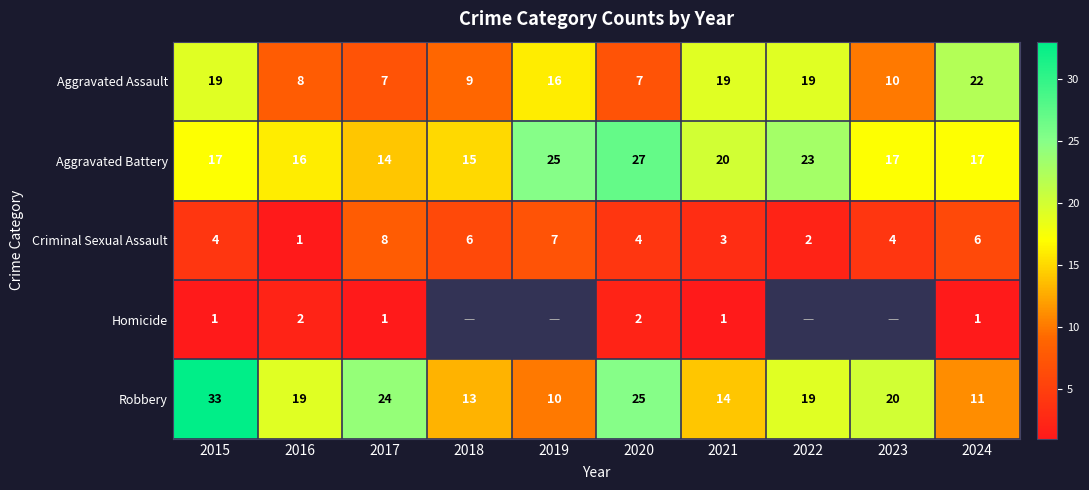

What is the difference between the maximum and minimum values in the Robbery series?

23